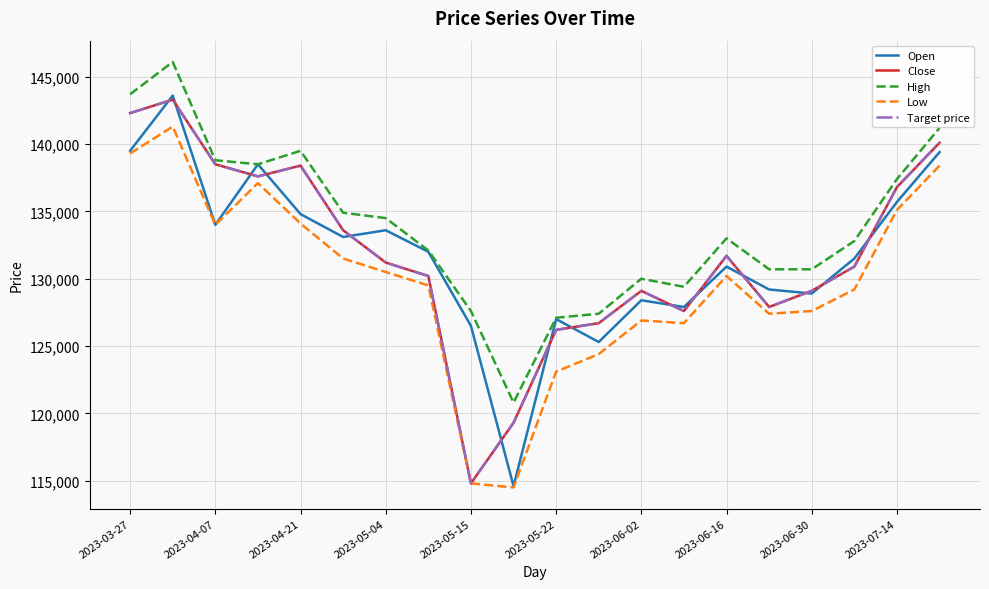

True or false: Target price has more than 2 points higher than both neighbors.

True